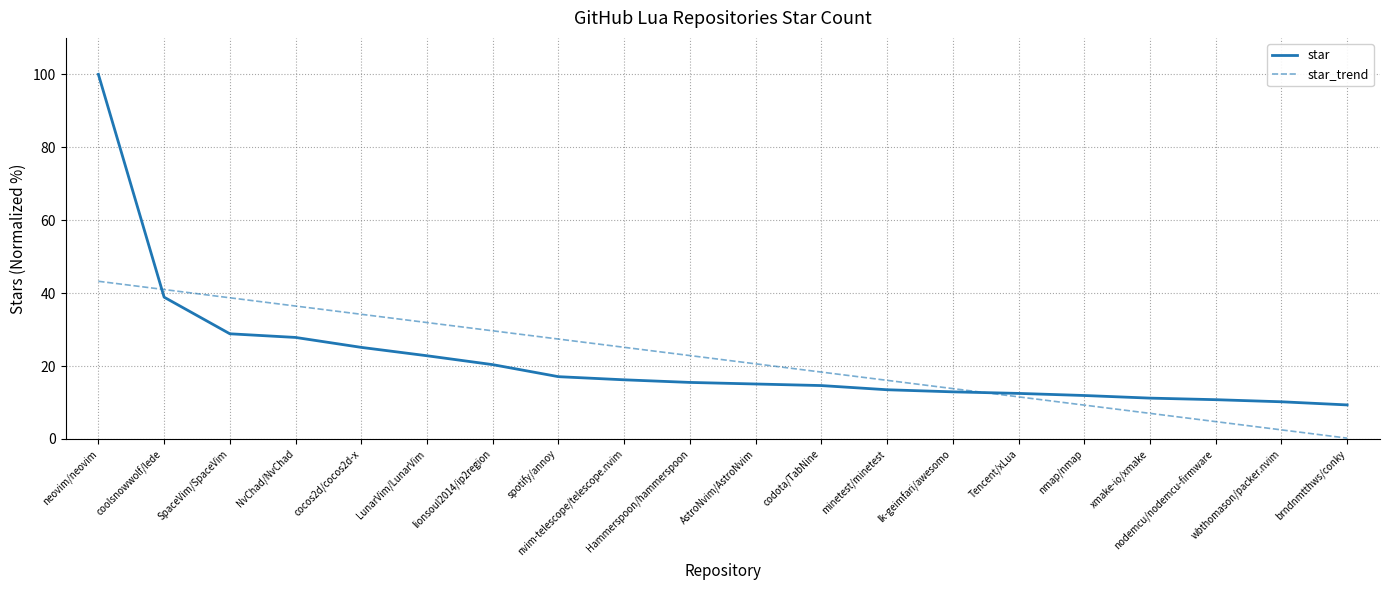

What is the total value across all series at NvChad/NvChad?

64.3